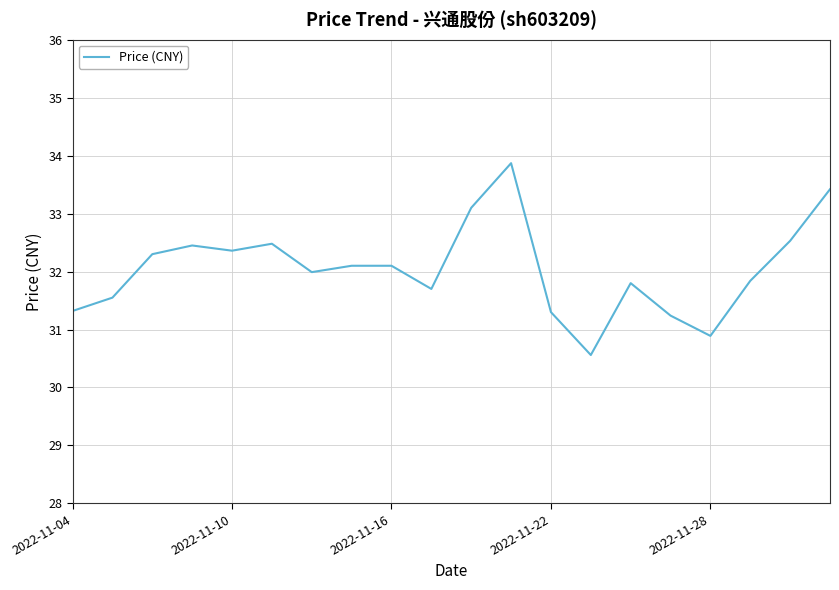

What is the greatest value displayed?

33.9